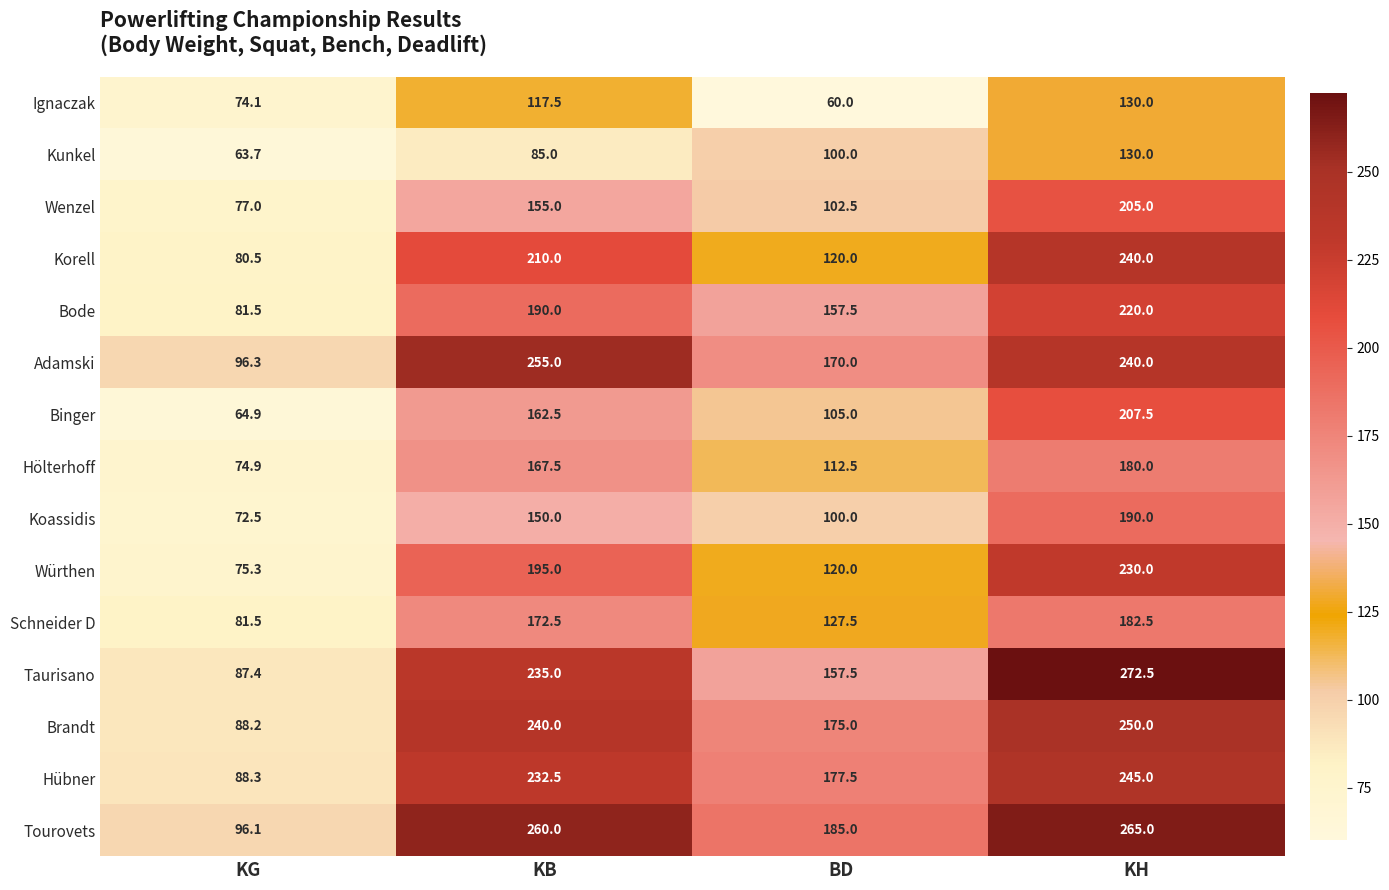

Between KG and KH, which series saw the biggest shift?

Taurisano